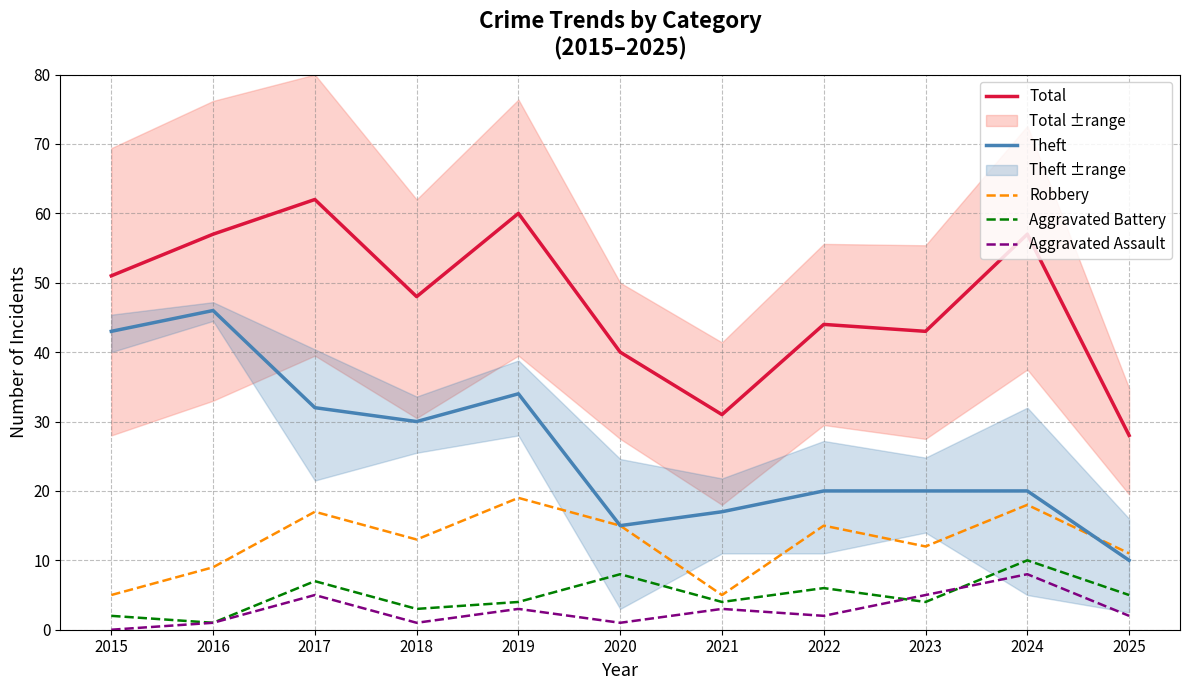

List the labels in order of Robbery value, largest first.

2019, 2024, 2017, 2020, 2022, 2018, 2023, 2025, 2016, 2015, 2021